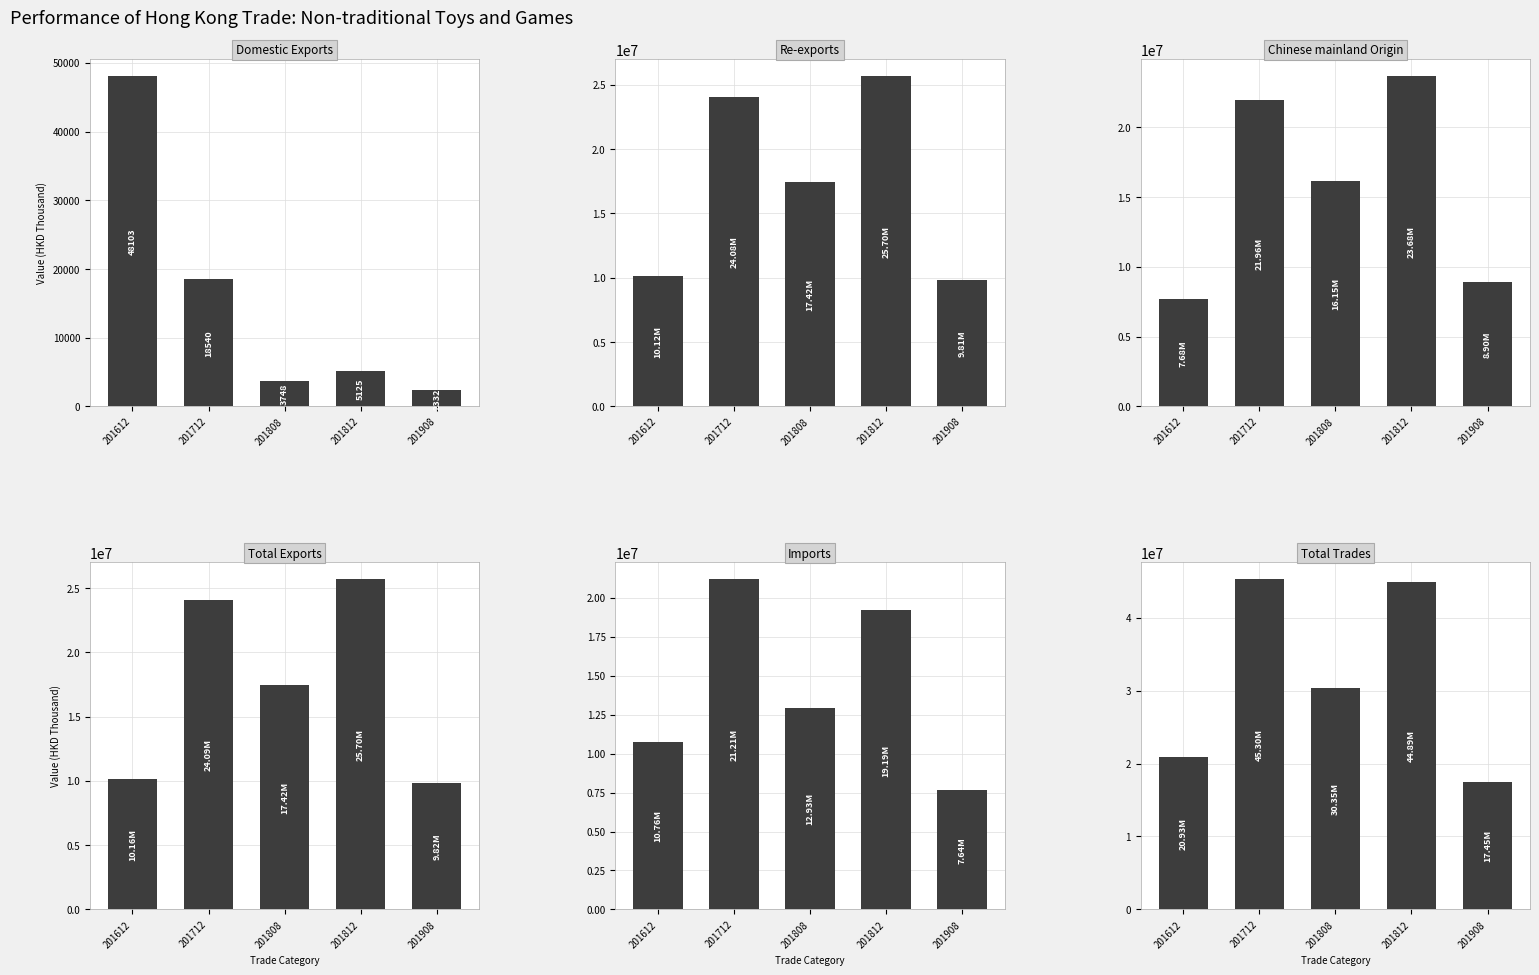

The Total Trades series shows 44893910.5 at 201812. True or false?

True